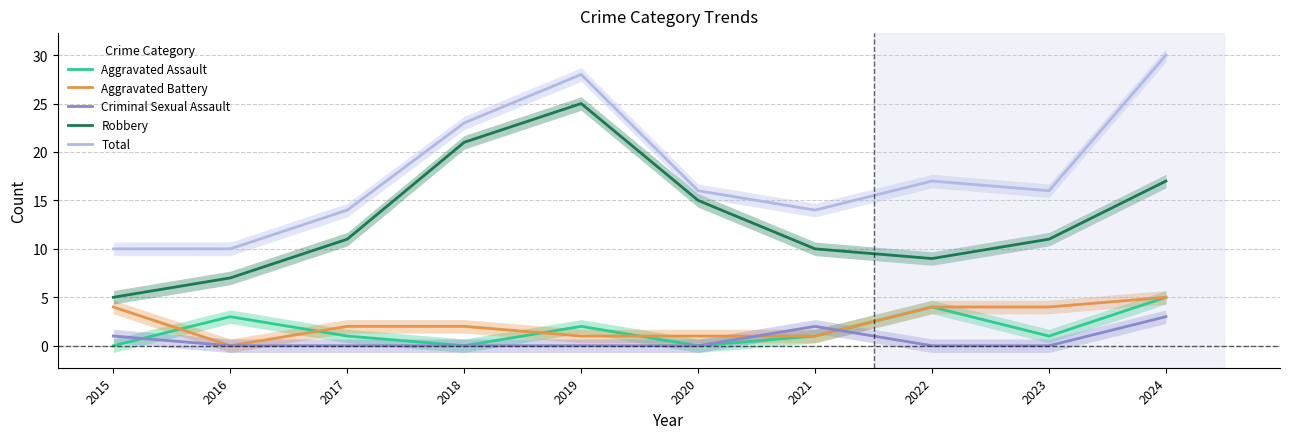

What are all the series names shown in the legend?

Aggravated Assault, Aggravated Battery, Criminal Sexual Assault, Robbery, Total